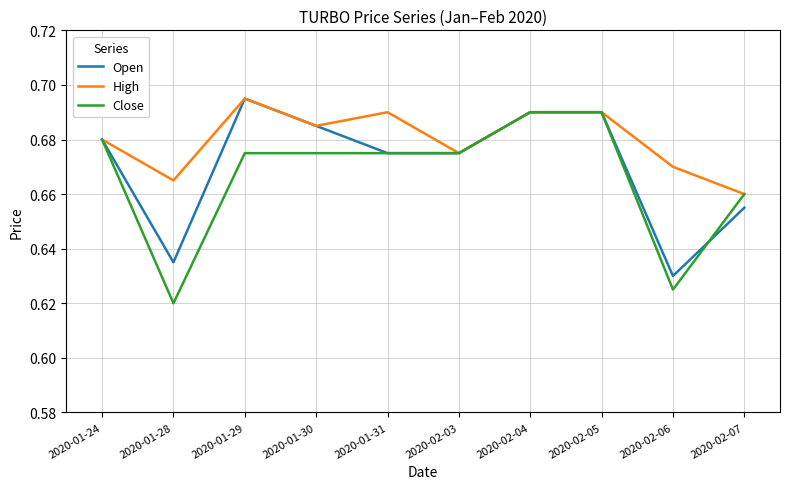

What position from the right is 2020-02-07?

1